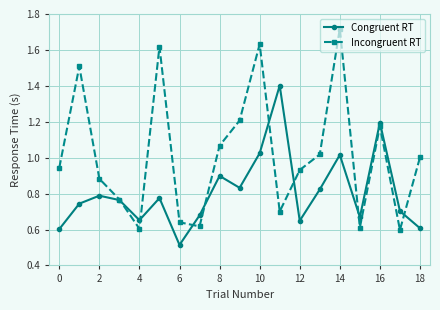

Which series has the largest total across all categories?

Incongruent RT